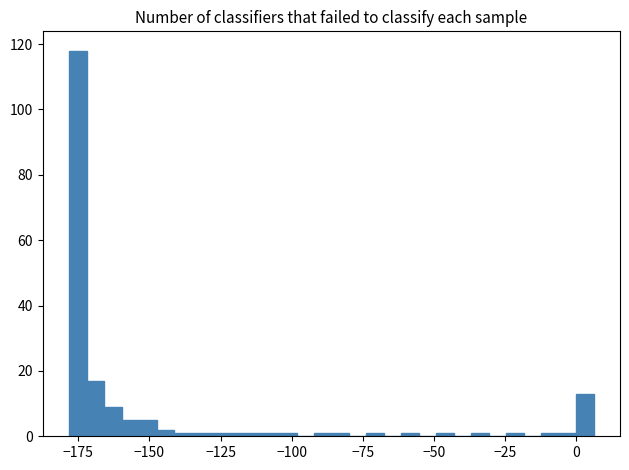

Read against the x-axis, roughly where is the centre of the tallest bar?

-175